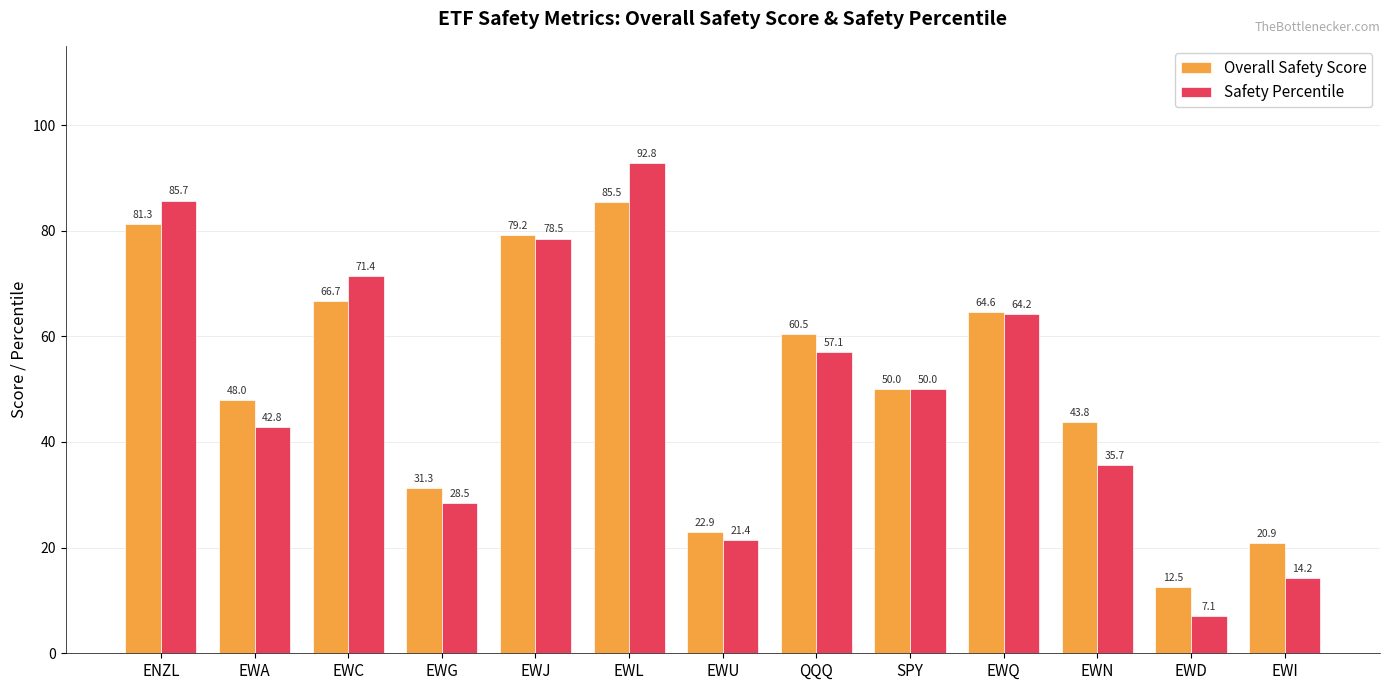

How many groups of bars are there?

13